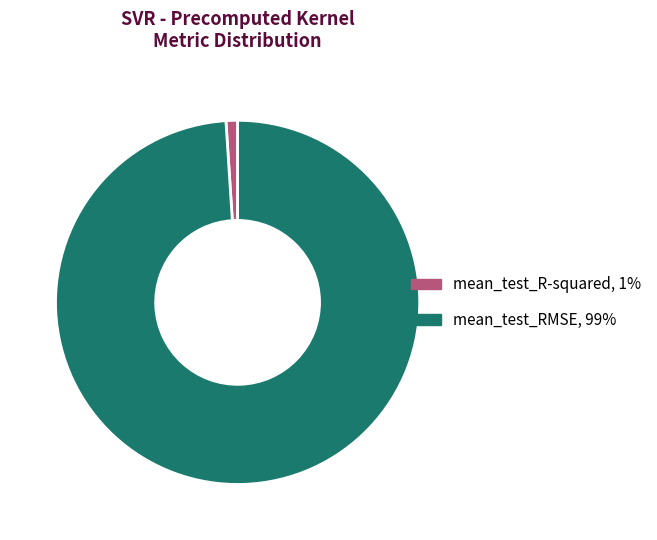

The mean_test_RMSE slice represents 86% of the pie. True or false?

False